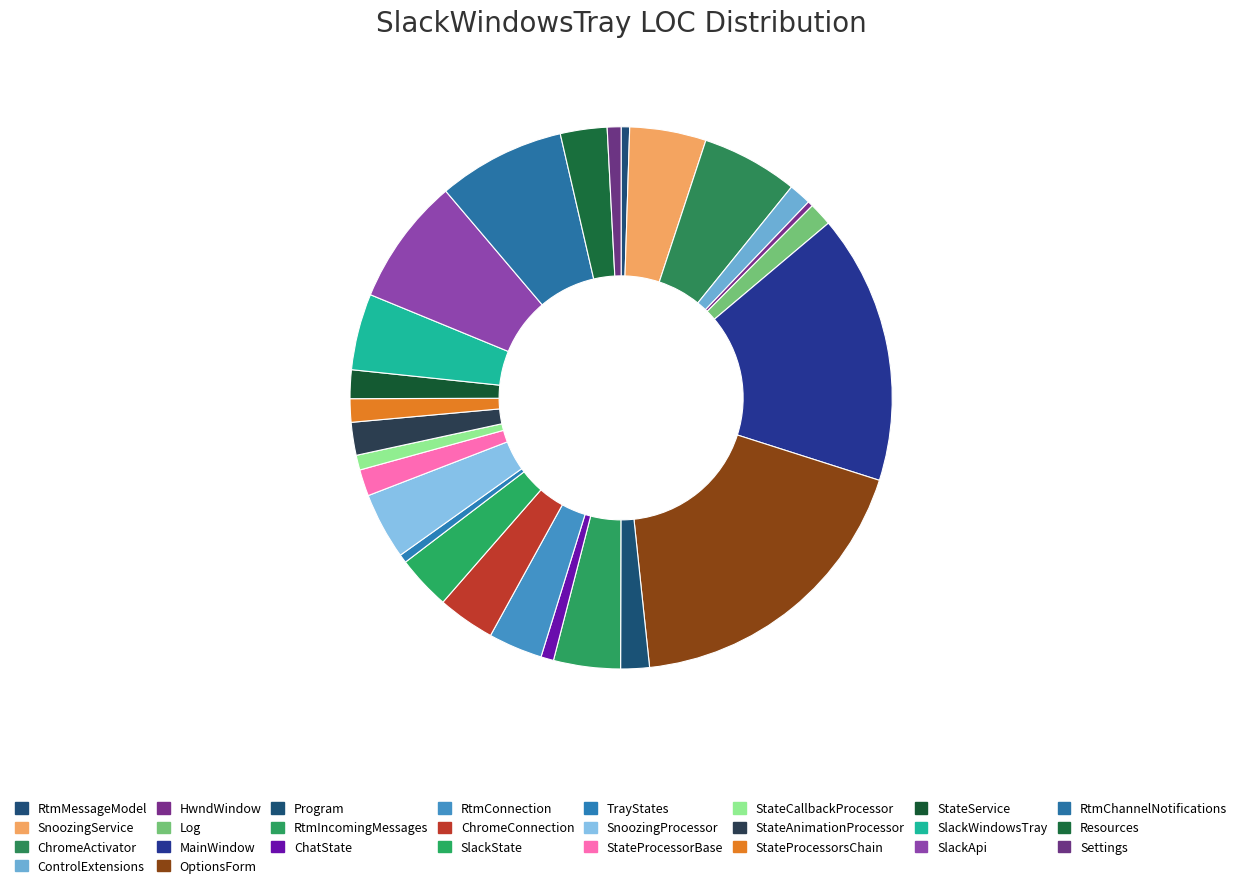

What is the smallest slice in the pie chart?

HwndWindow